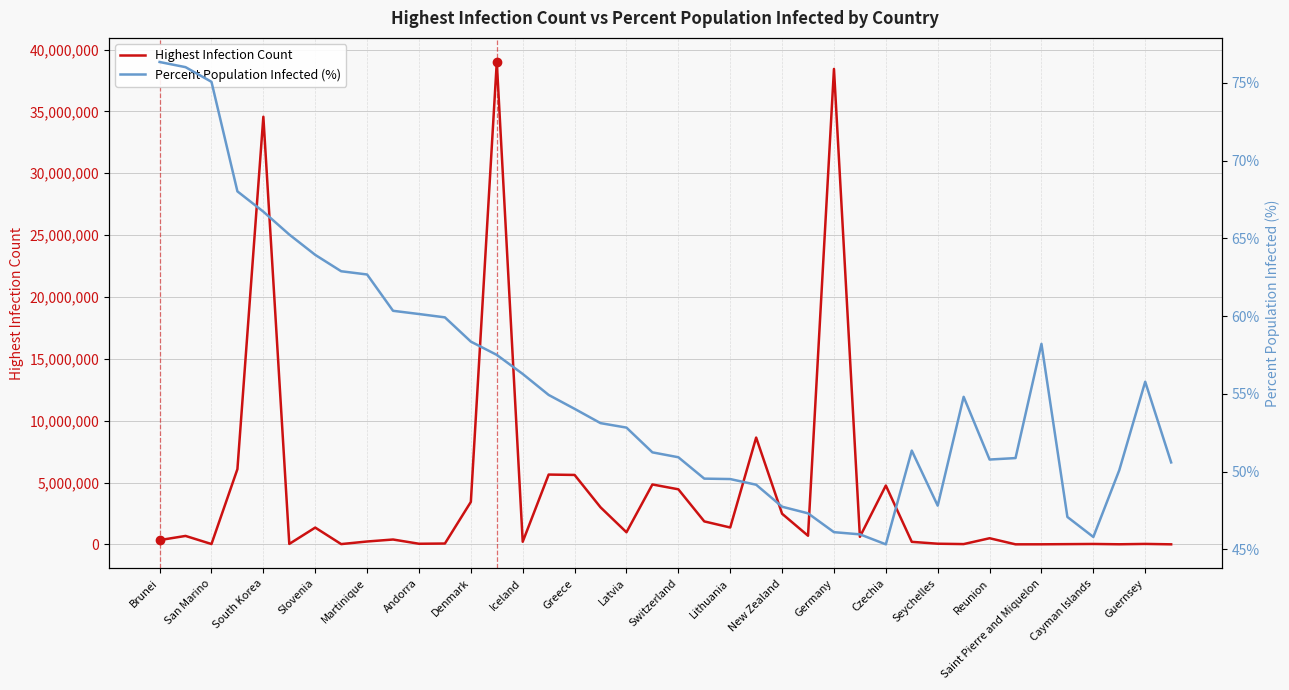

What is the maximum value for Highest Infection Count?

38997490